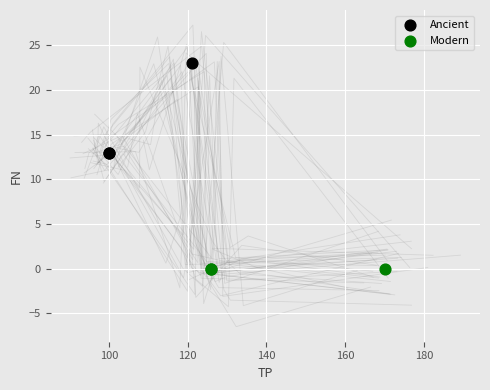

What are all the series names shown in the legend?

Ancient, Modern